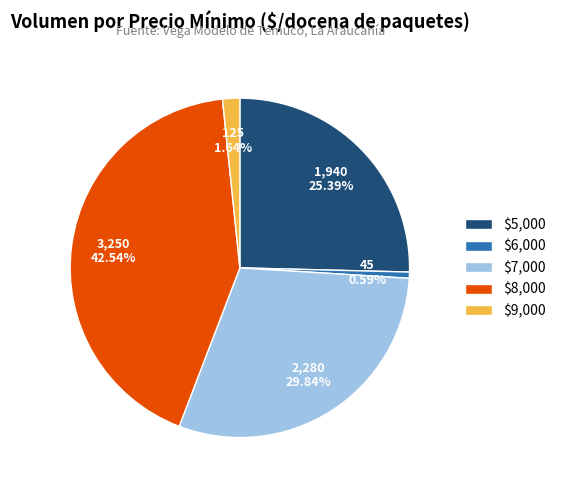

Does $9,000 account for over 50% of the chart?

No